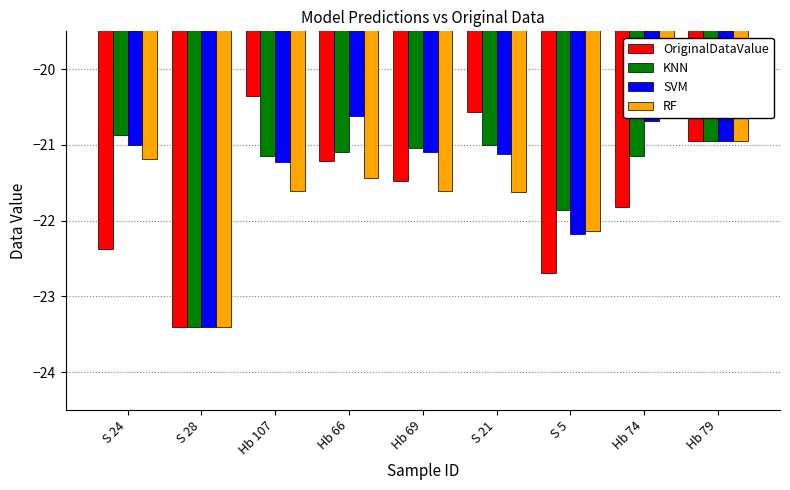

What are all the series names shown in the legend?

OriginalDataValue, KNN, SVM, RF